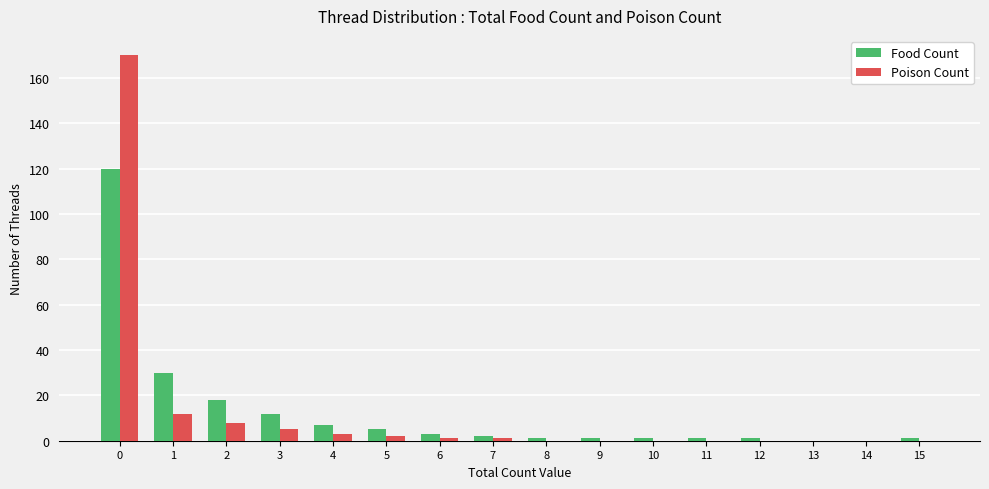

What is the sum of all Poison Count values?

202